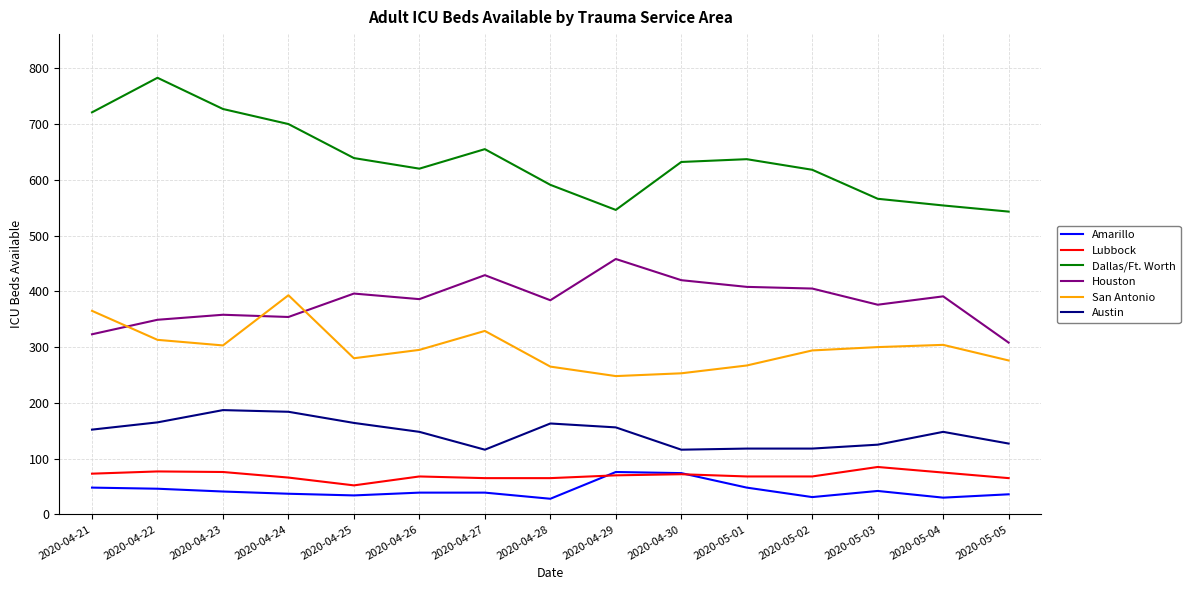

What is the total value across all series at 2020-05-03?

1494